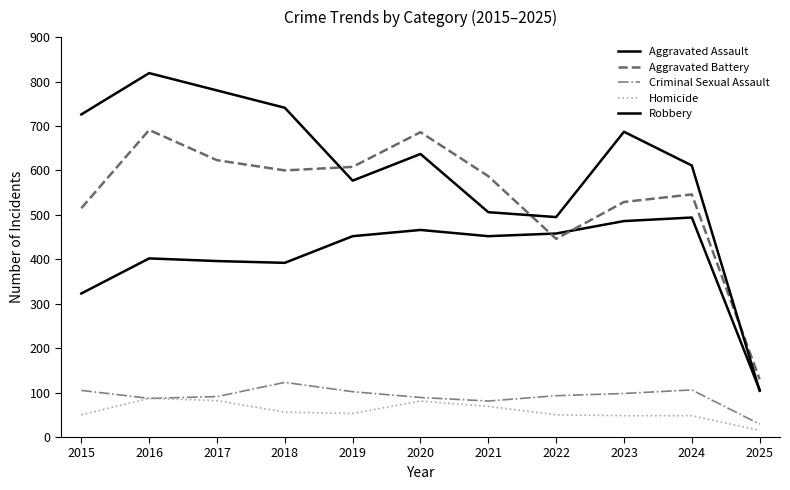

At 2025, list the series in order from smallest to largest.

Homicide, Criminal Sexual Assault, Robbery, Aggravated Assault, Aggravated Battery